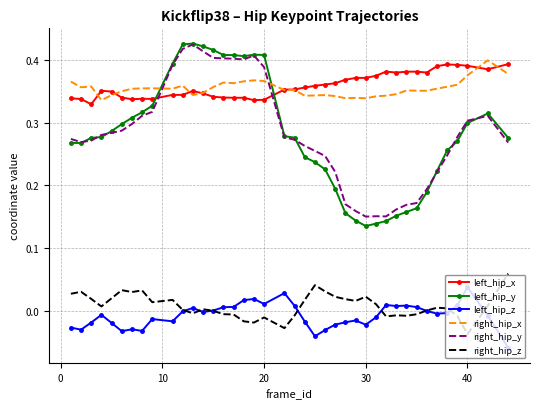

True or false: left_hip_z and right_hip_x intersect in this chart.

False